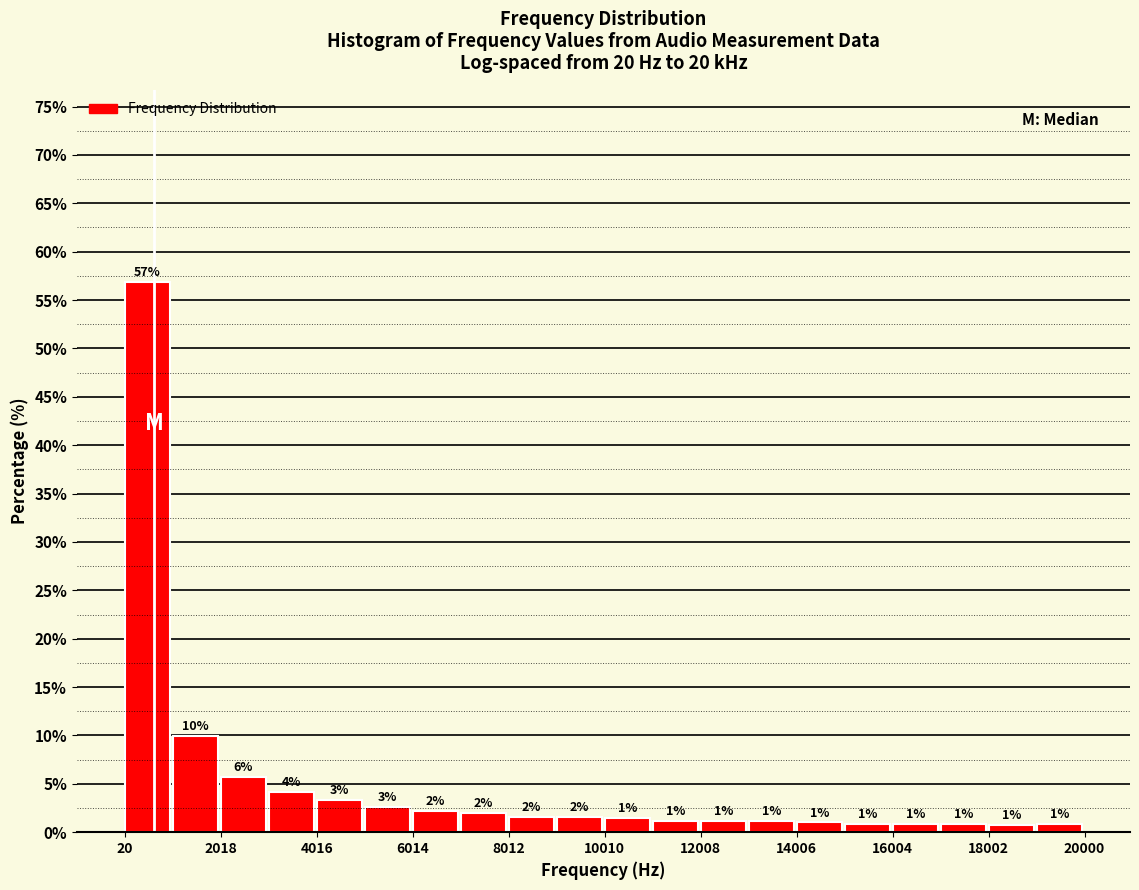

Over which range of the x-axis is the bar tallest?

0 to 1000